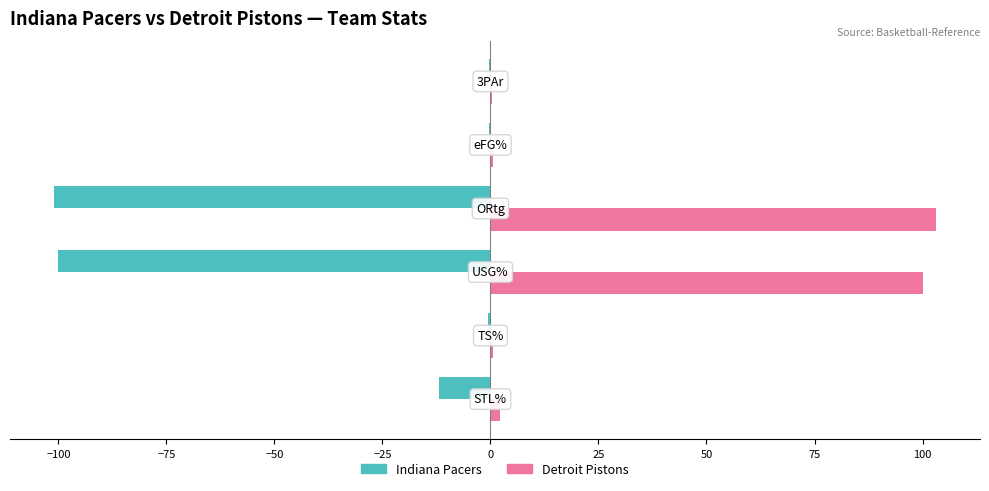

What is the sum of all Indiana Pacers values?

-213.9